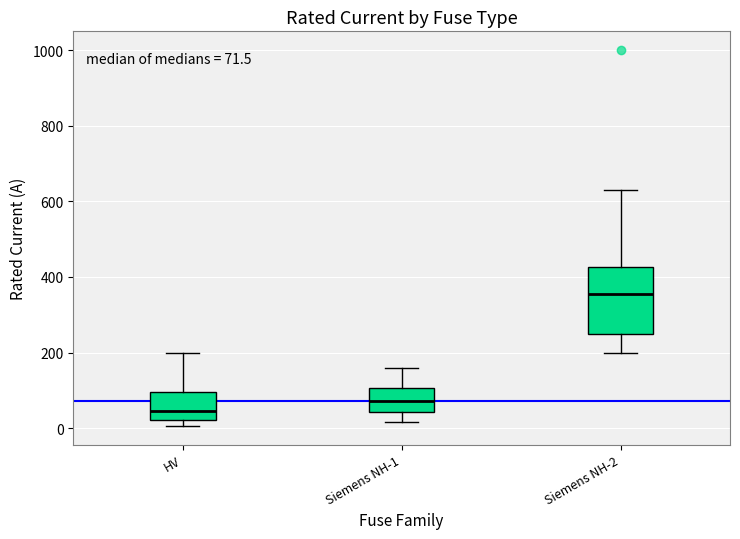

Which box's median line is the lowest?

HV